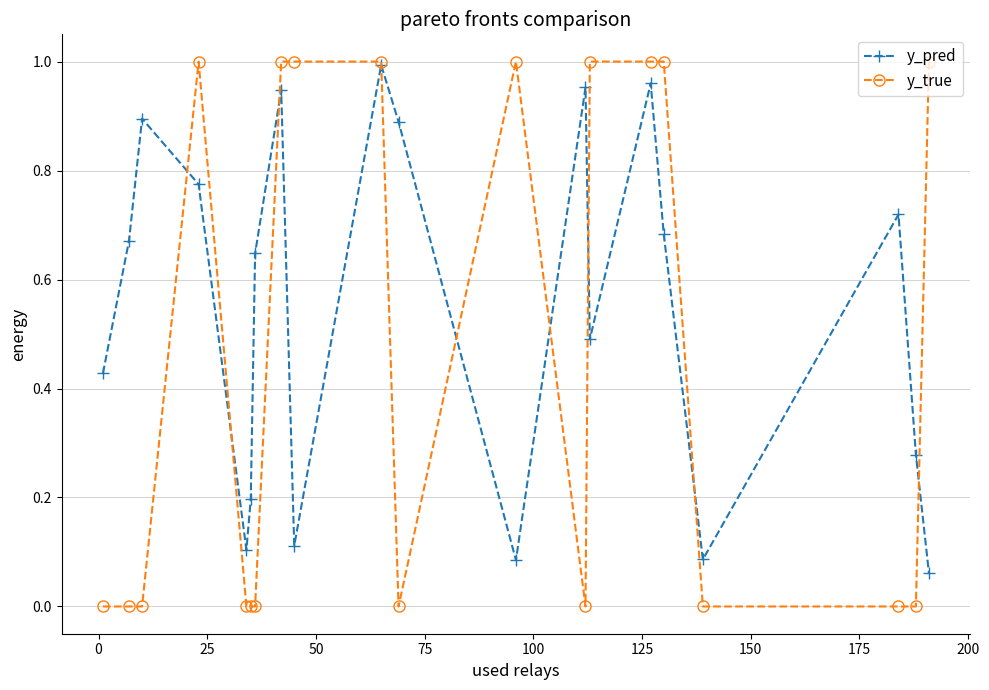

In y_pred, how many points are lower than both neighbors (excluding endpoints)?

5